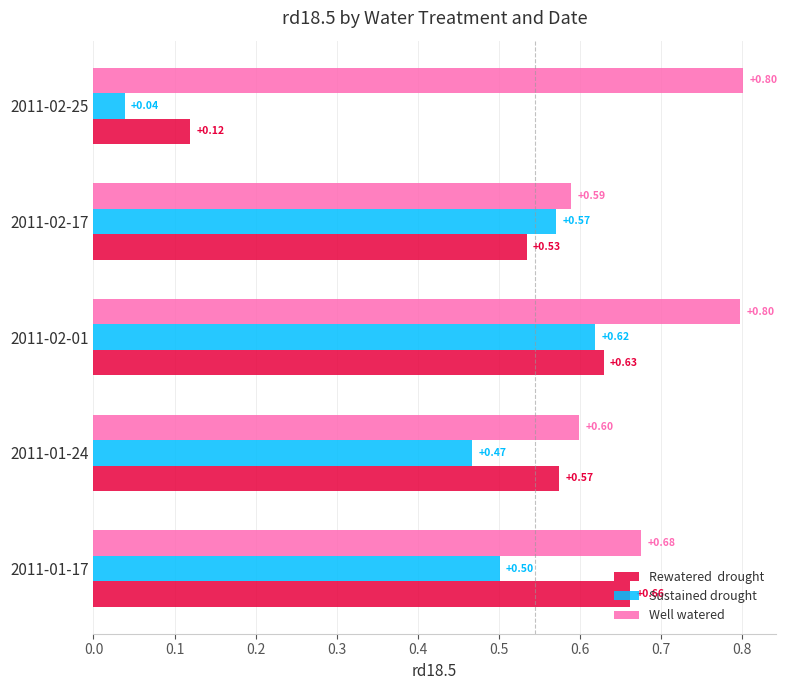

At which category is the sum across all series the highest?

2011-02-01